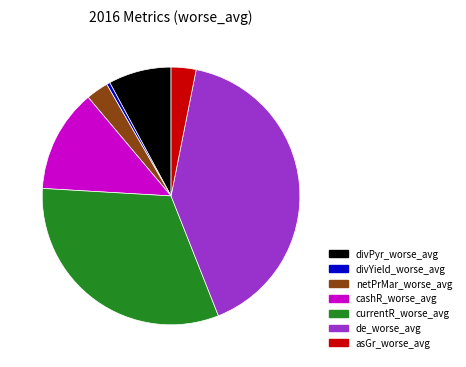

Is it true that divPyr_worse_avg is 8% of the pie?

True